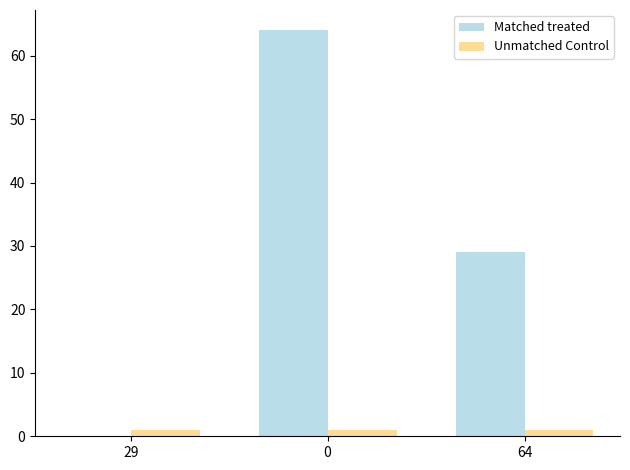

The value of Matched treated at 64 is 29. True or false?

True